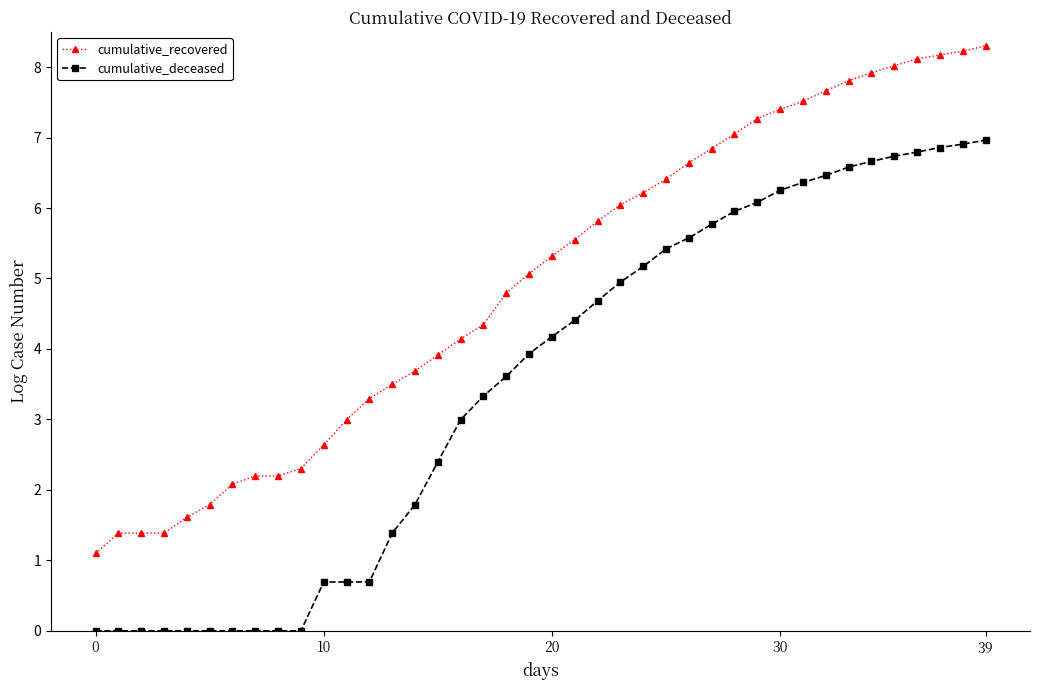

True or false: cumulative_deceased and cumulative_recovered intersect in this chart.

False